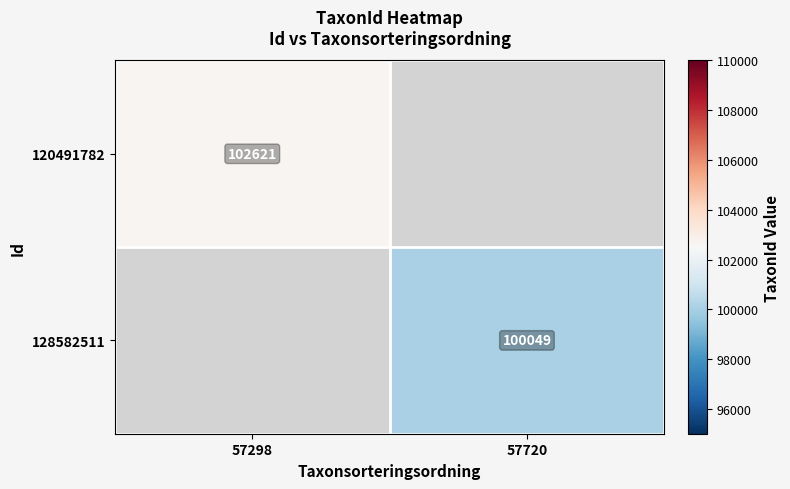

The value of 120491782 at 57298 is 60466. True or false?

False